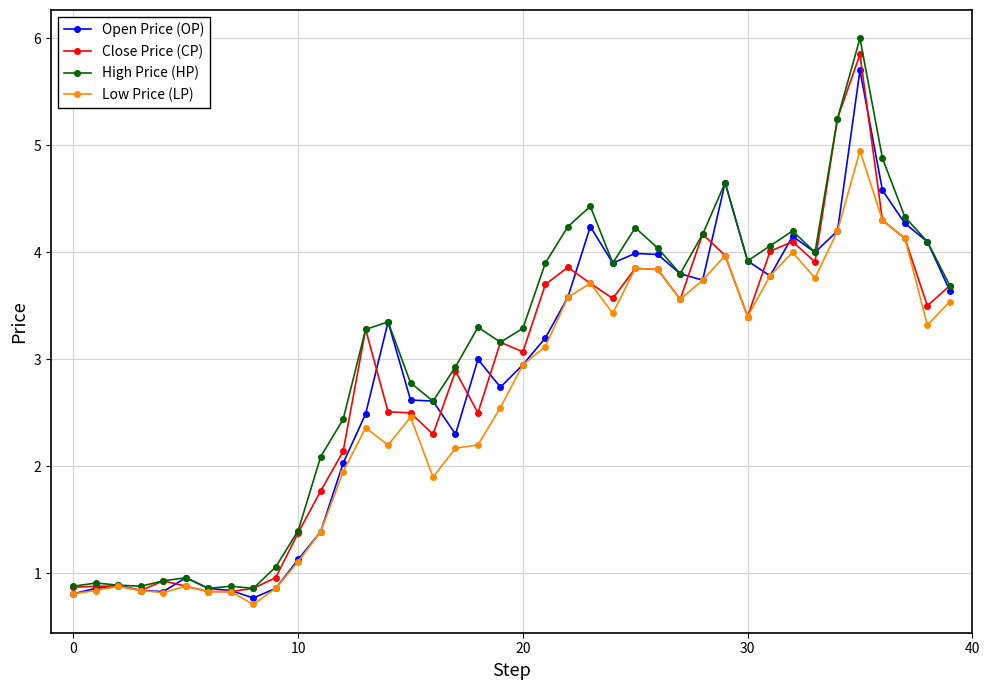

What is the difference between the second highest and second lowest values in the Open Price (OP) series?

3.8